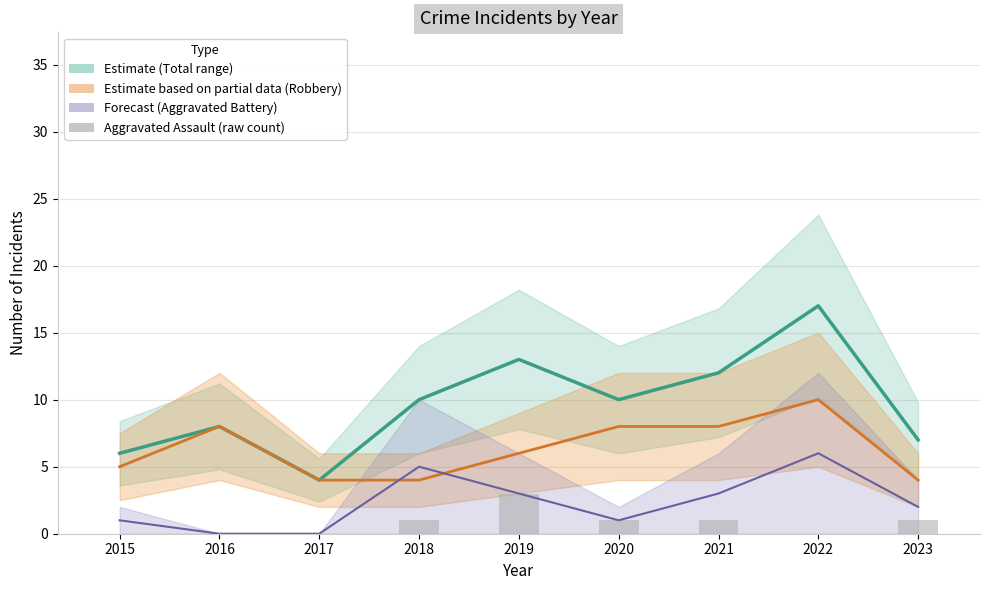

At 2016, list the series in order from largest to smallest.

Total (Estimate), Robbery, Aggravated Battery, Aggravated Assault